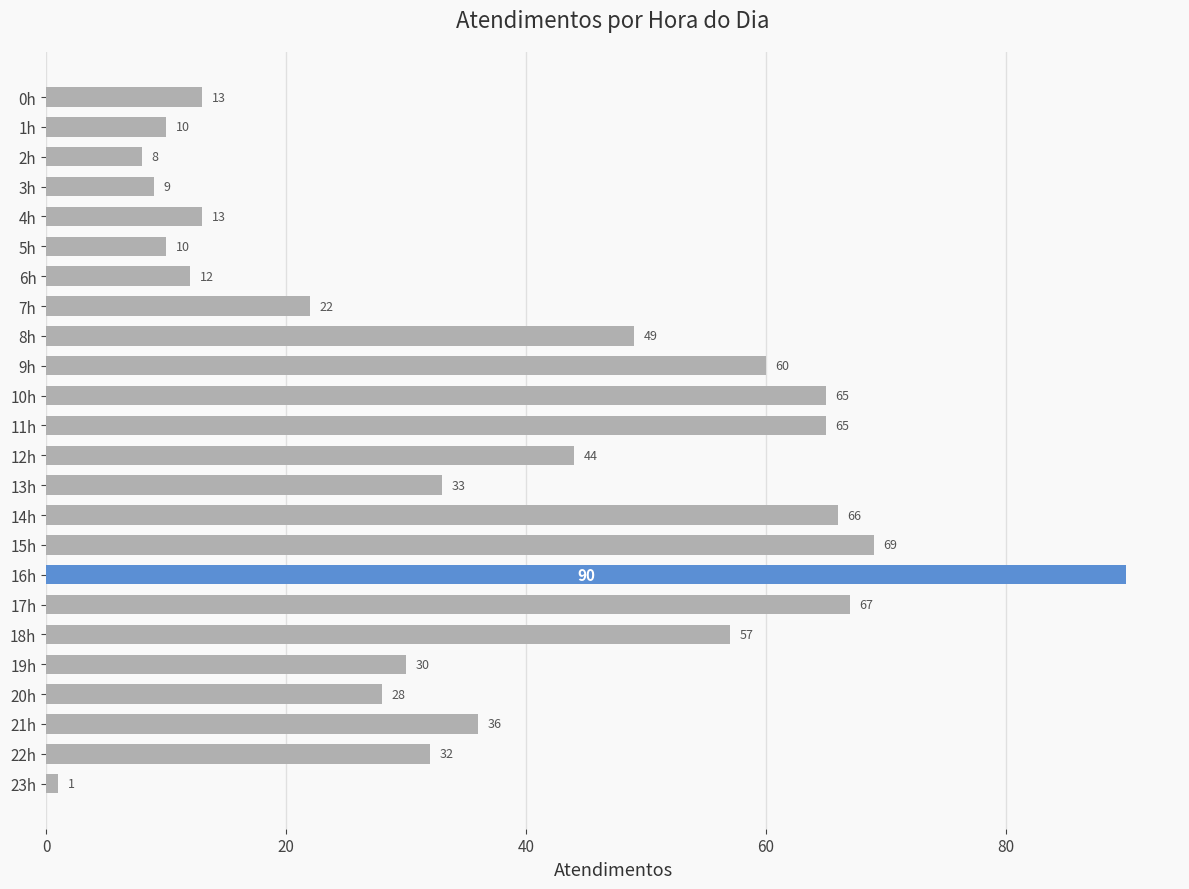

Does the chart contain any negative values?

No